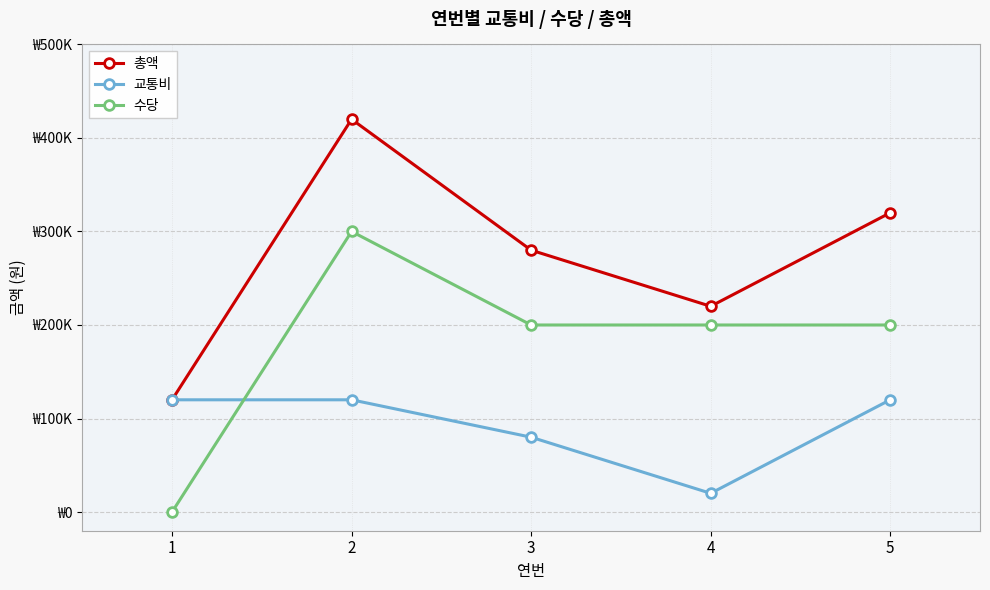

What are all the series names shown in the legend?

총액, 교통비, 수당